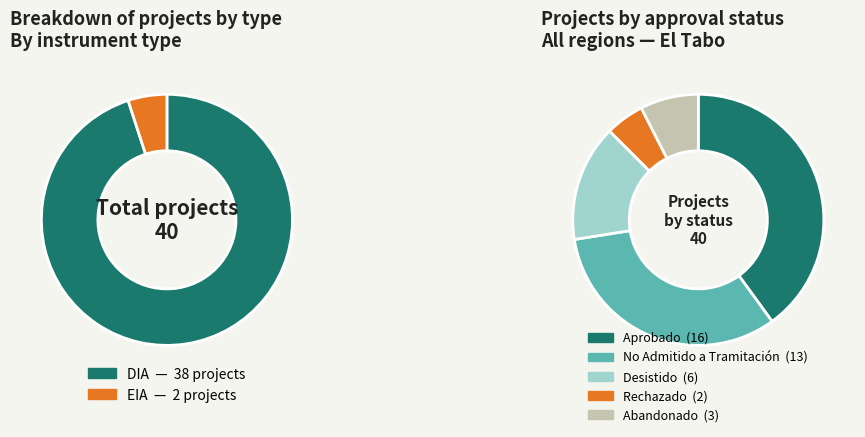

Is the sum of DIA and EIA greater than half?

Yes